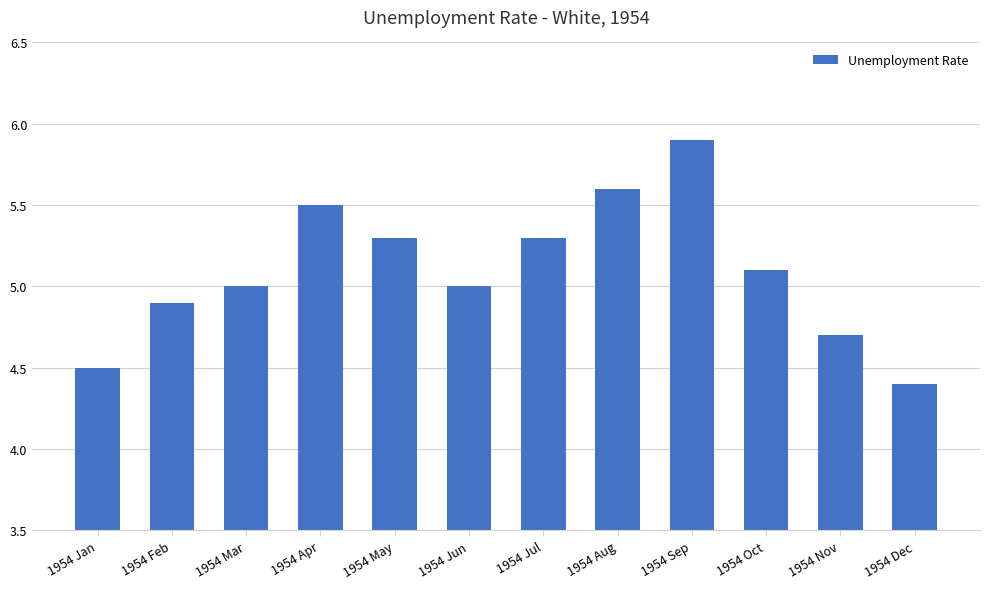

What is the approximate value at 1954 Mar?

5.0